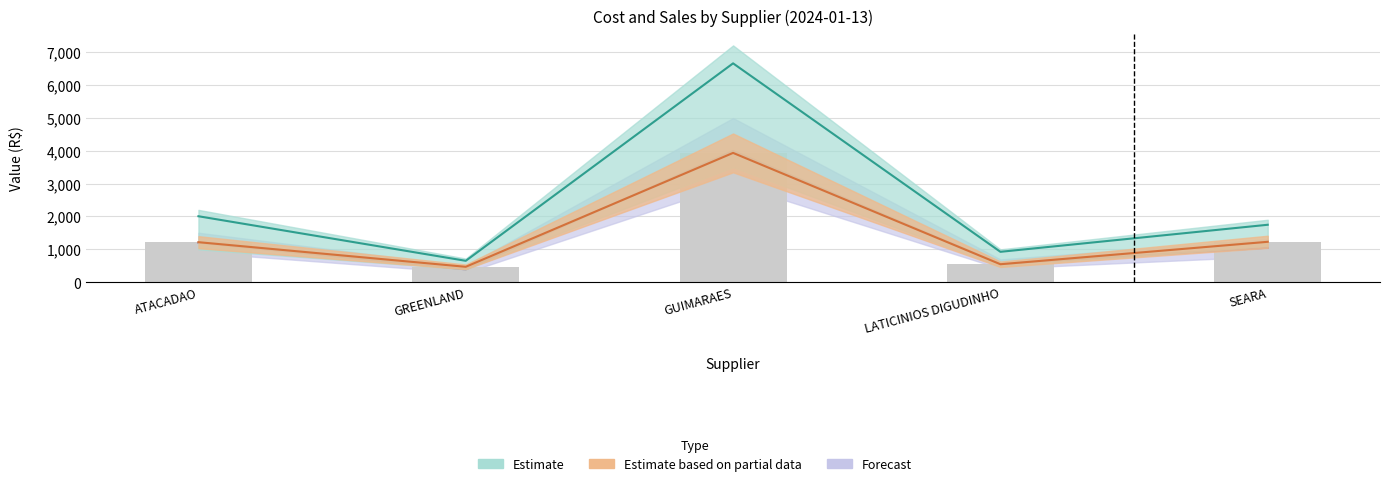

At which category does the chart reach its minimum across all series?

GREENLAND